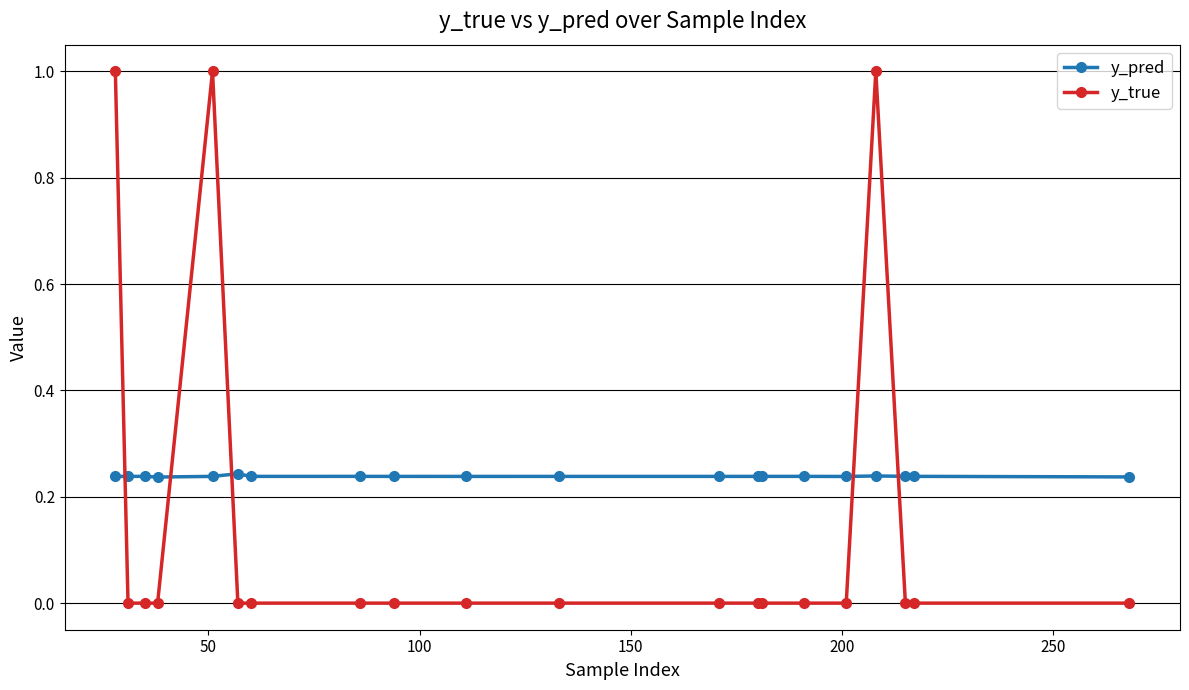

What is the difference between the second highest and second lowest values in the y_true series?

1.0